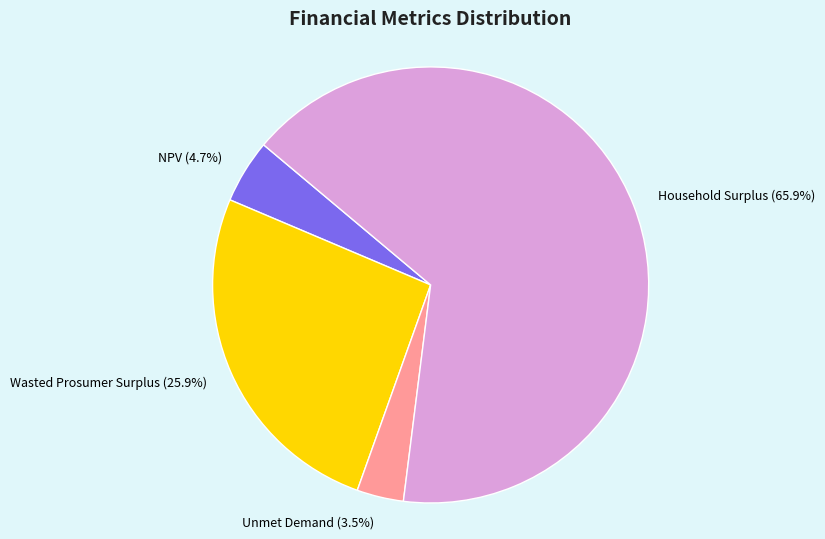

How many segments does this pie chart have?

4